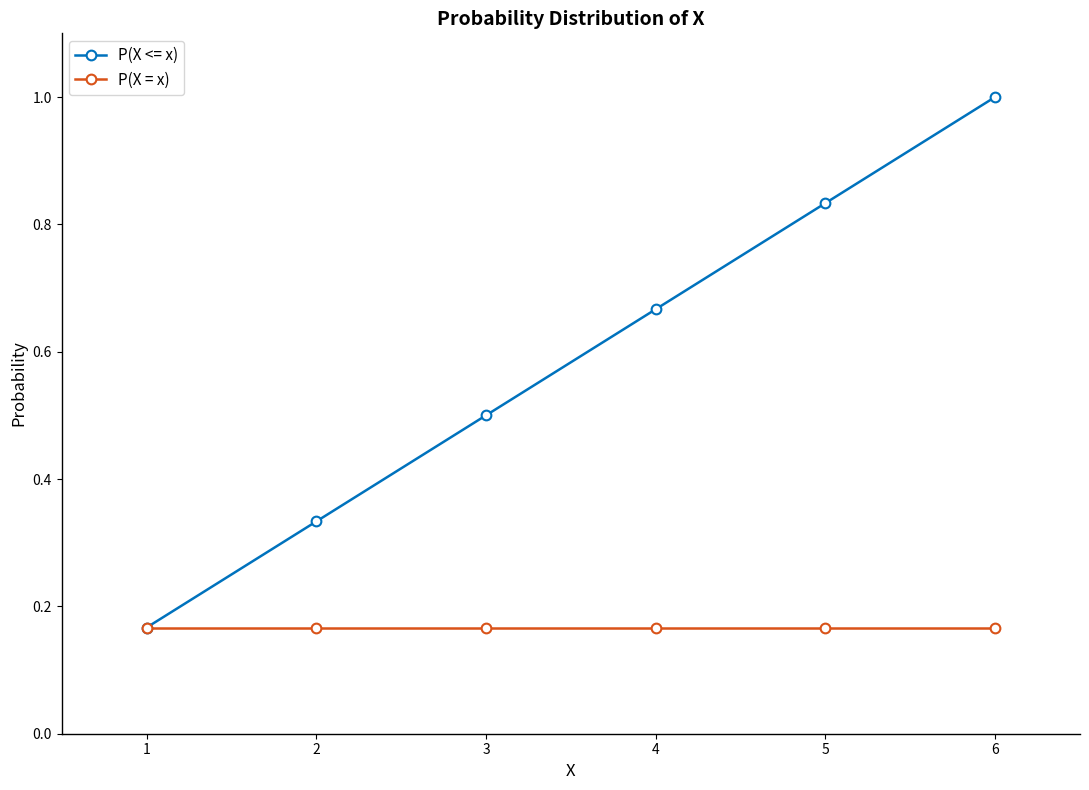

At which category does the chart reach its peak across all series?

6